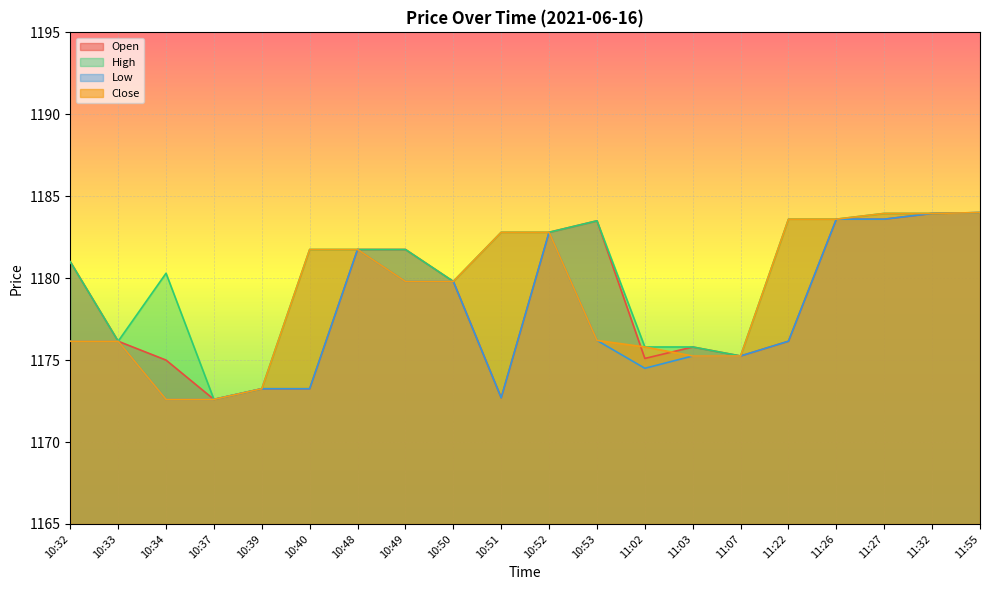

What is the sum of the High values at 11:55 and 10:48?

2365.8